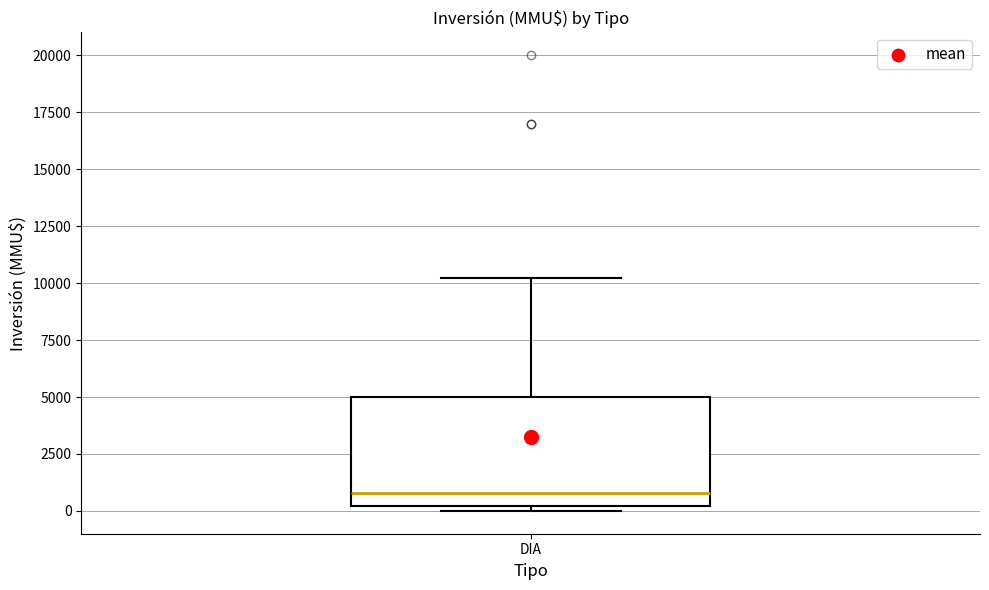

Read this box plot against the y-axis: the position of the median line, the range covered by the box, and the ends of both whiskers. The values are not printed on the chart, so give them approximately, as read against the axis.

median 1000, box 0 to 5000, whiskers 0 (just below the box's lower edge) to 10000